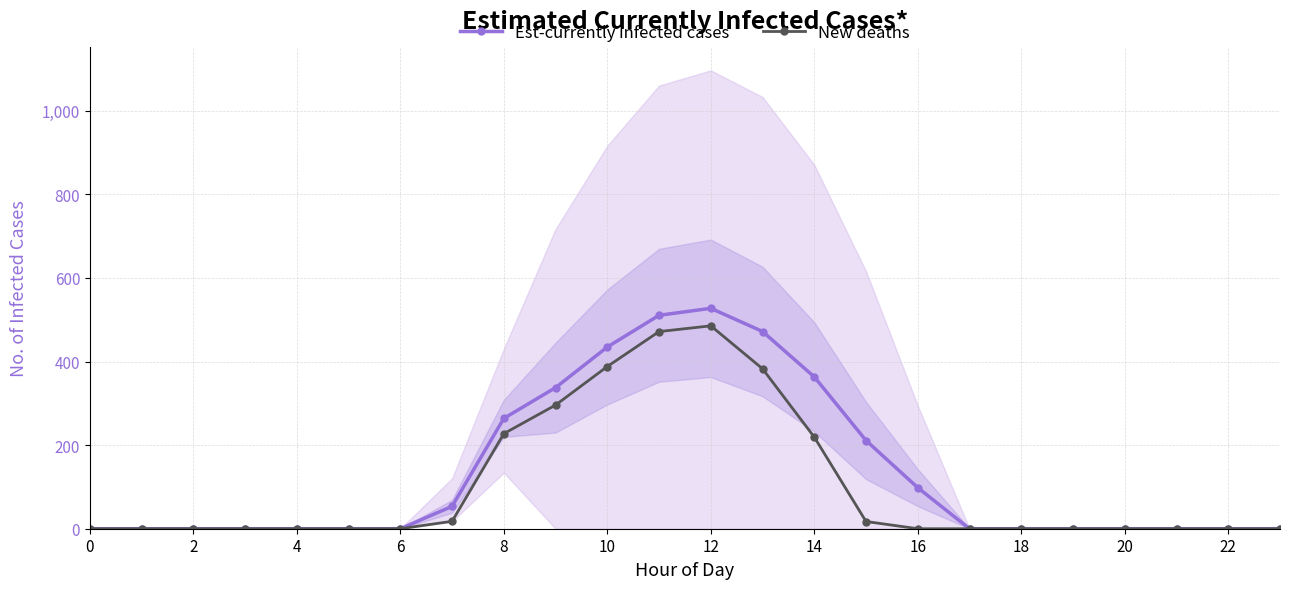

True or false: Est-currently infected cases has more than 0 points higher than both neighbors.

True